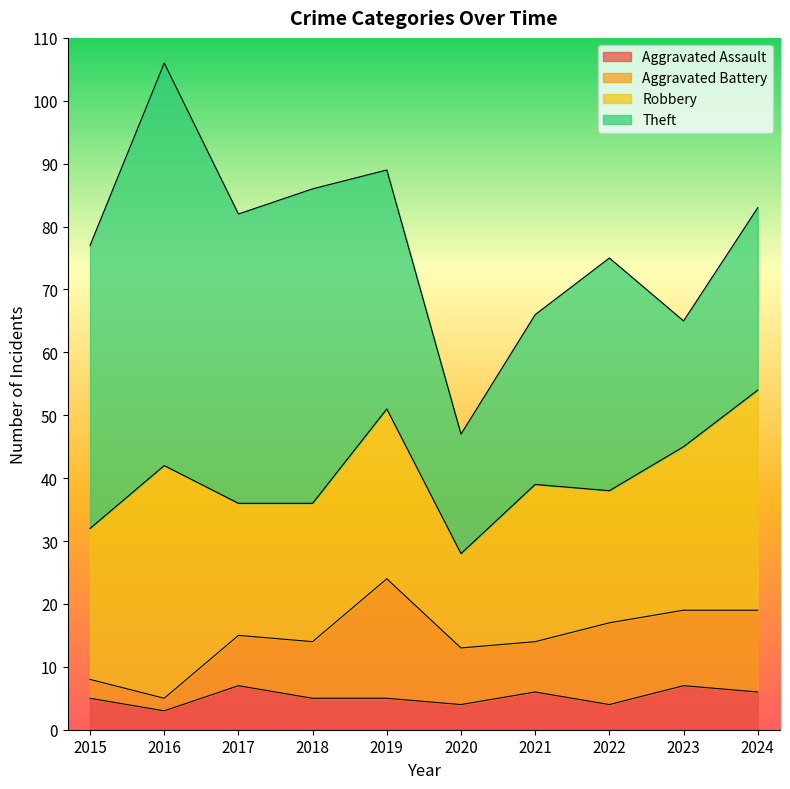

Count the Aggravated Assault values in the range 4 to 6.

7